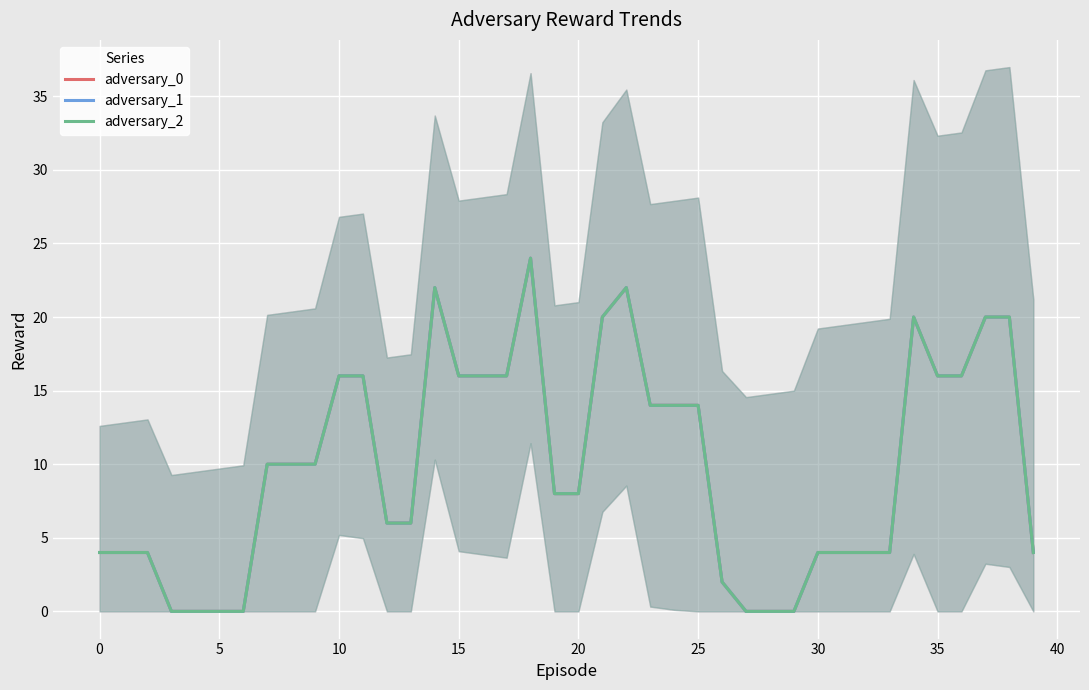

How many positive values does the adversary_0 series have?

33